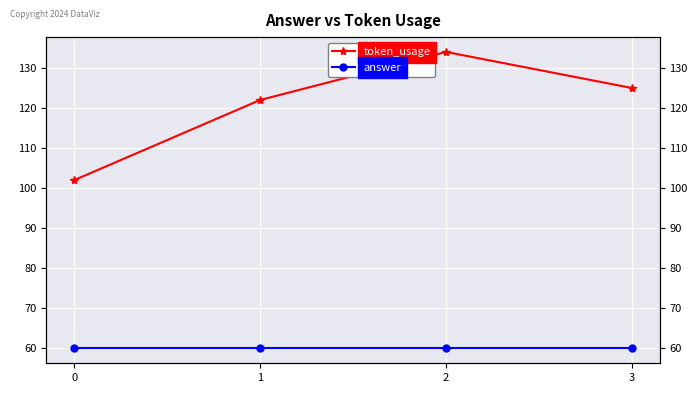

Which series has the largest total across all categories?

token_usage